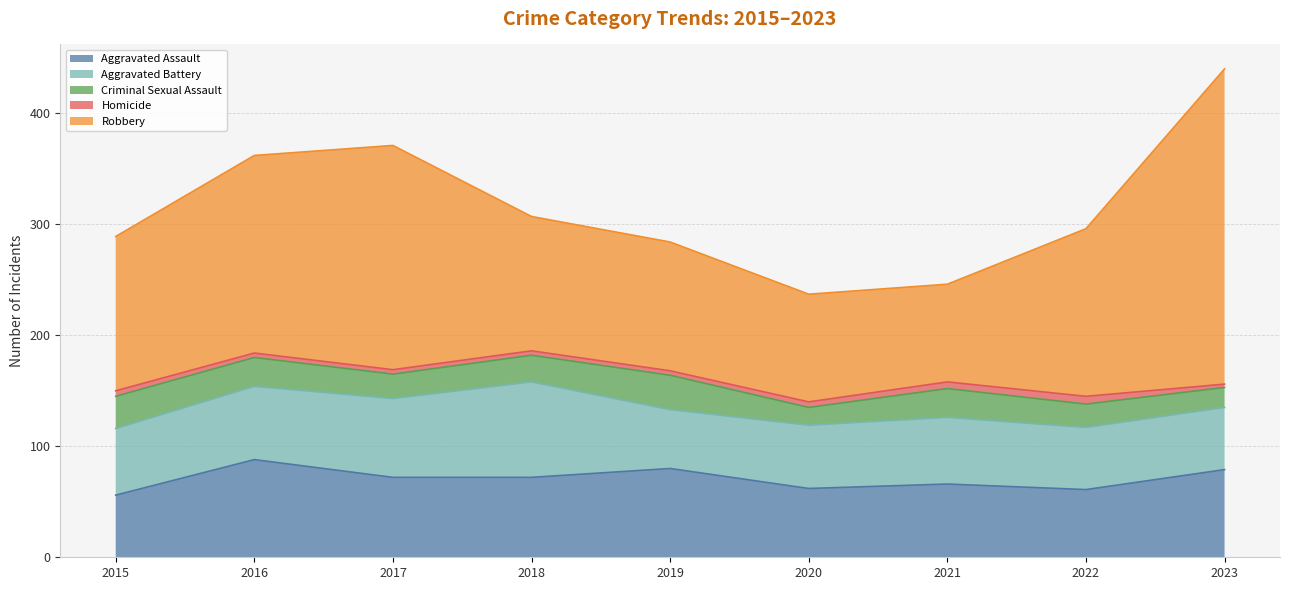

Is it true that Aggravated Assault equals 72 at 2018?

True